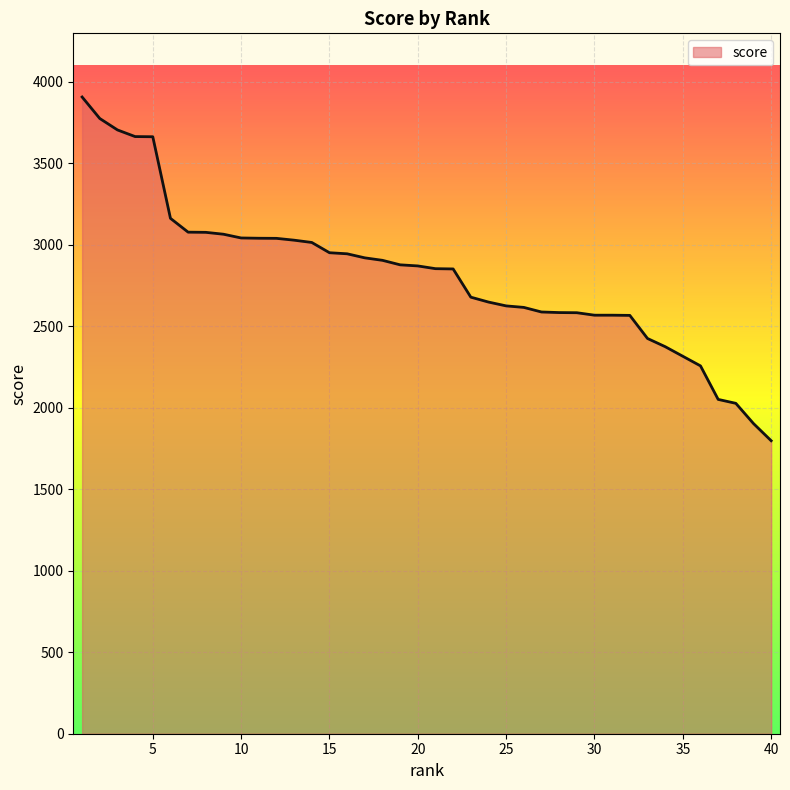

What is the difference between the maximum and minimum values?

2109.3